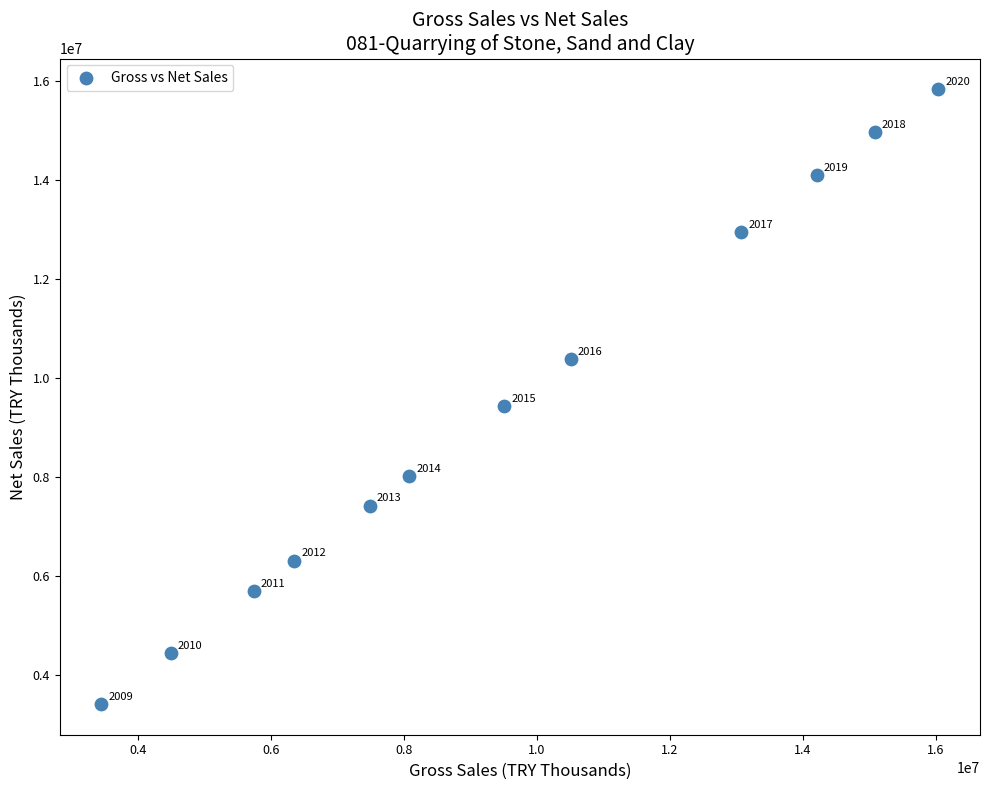

What Y value in the scatter plot is closest to 9618073?

9426479.3